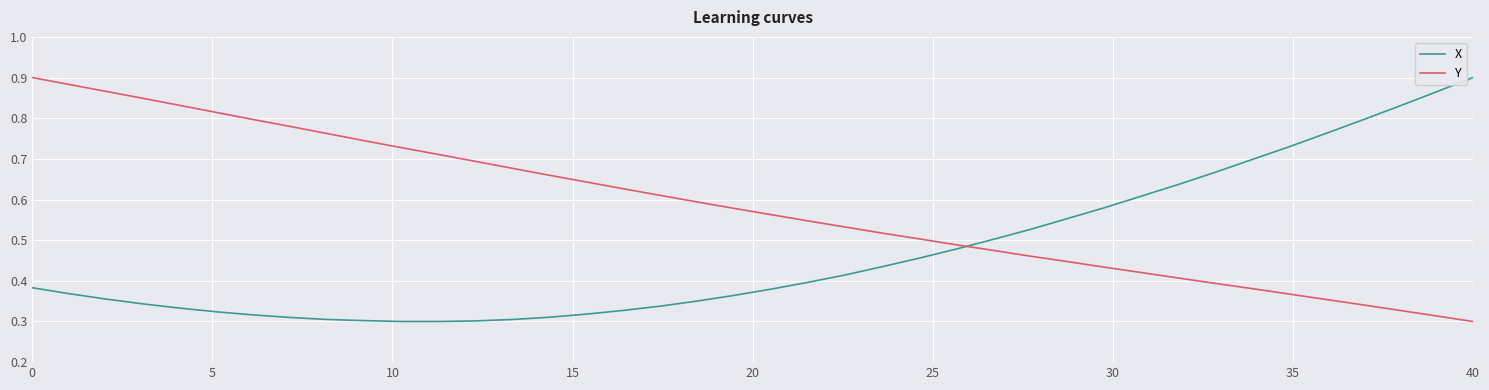

How many intersections are there between Y and X?

1